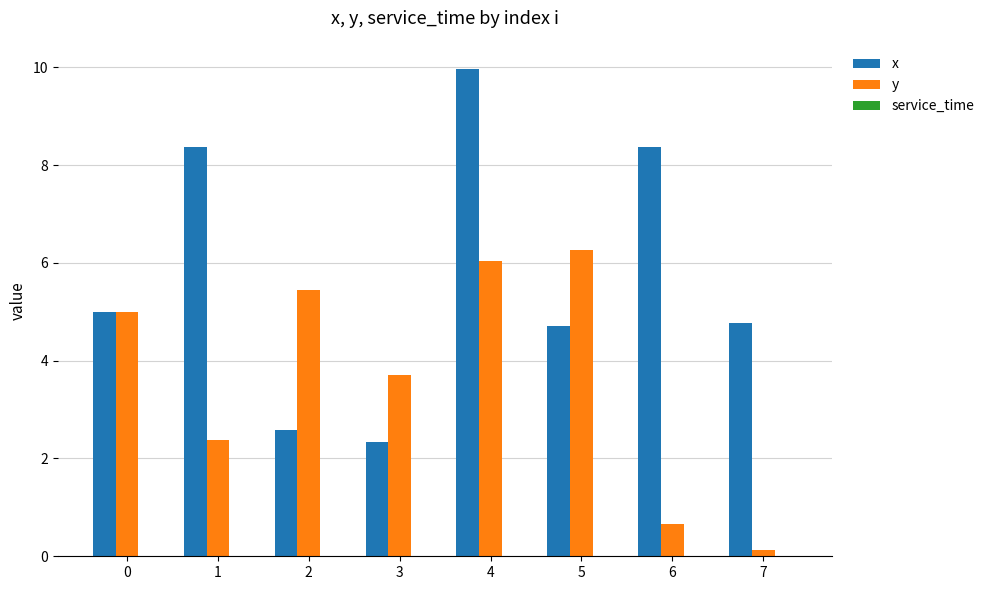

How many distinct data groups are displayed?

2